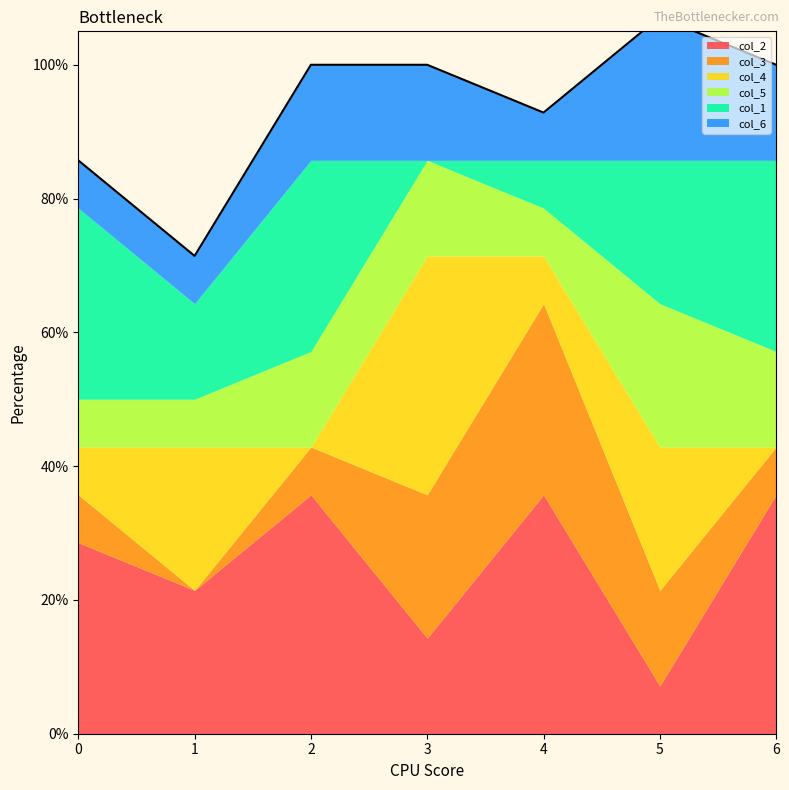

The value of col_6 at 5 is 0.2. True or false?

True